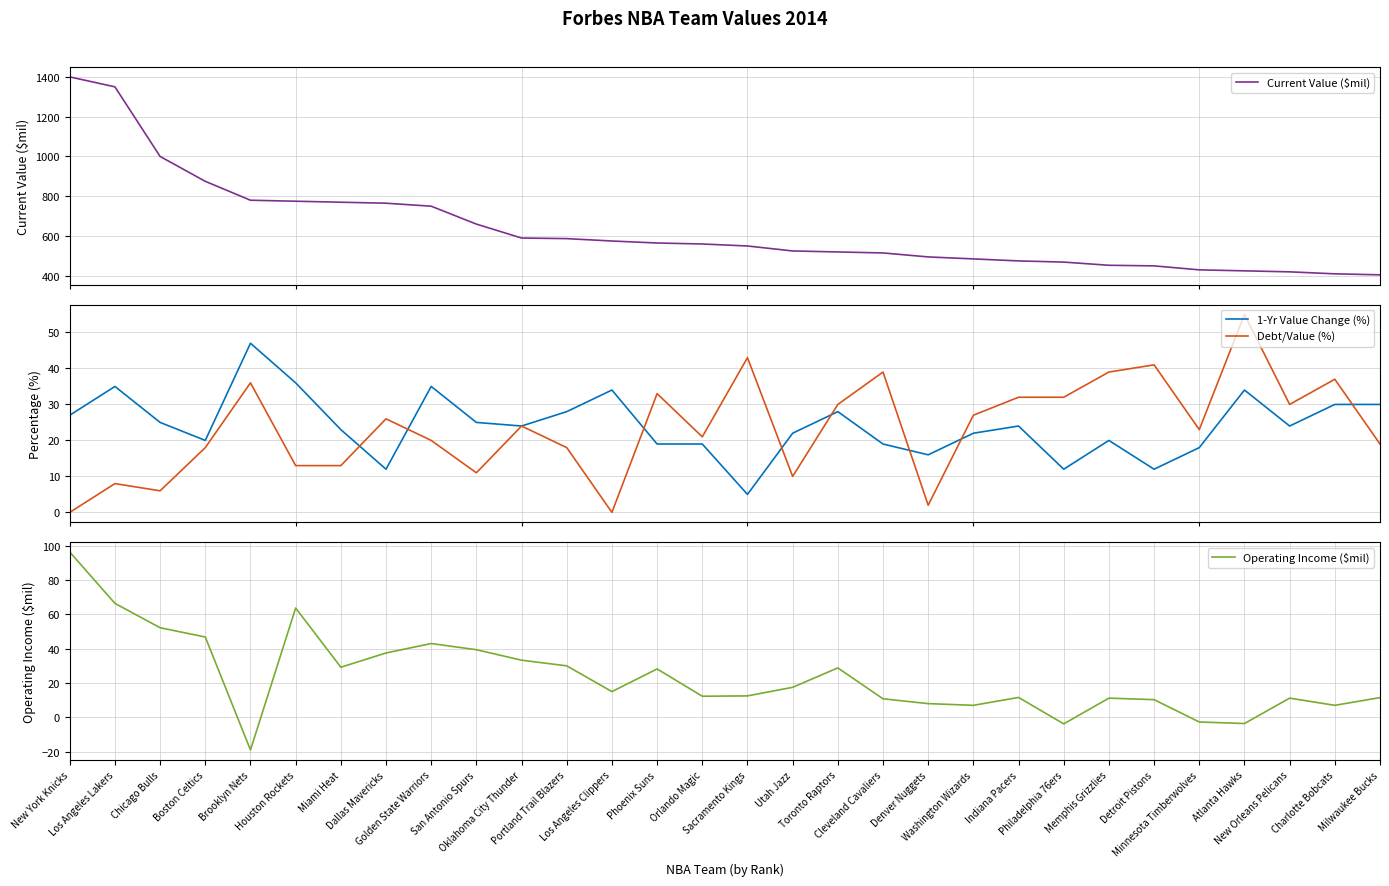

What is the label of the 17th point from the right?

Phoenix Suns